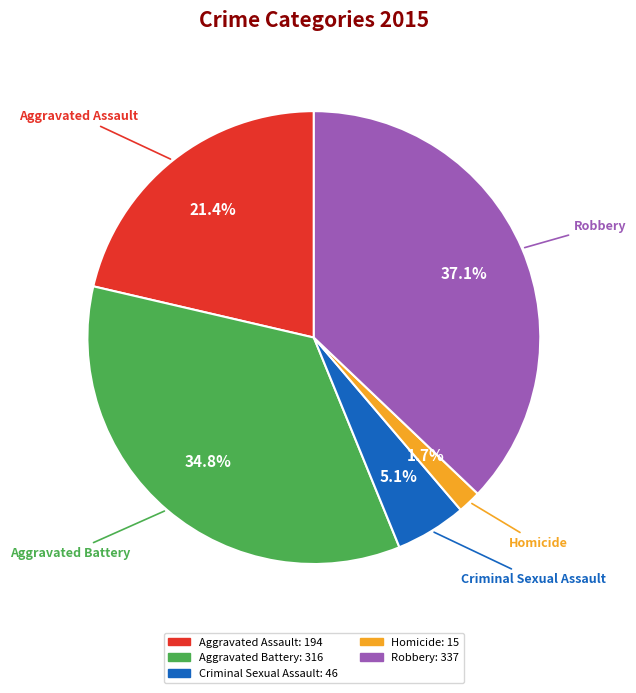

To the nearest percent, what percentage of the pie is Robbery?

37%